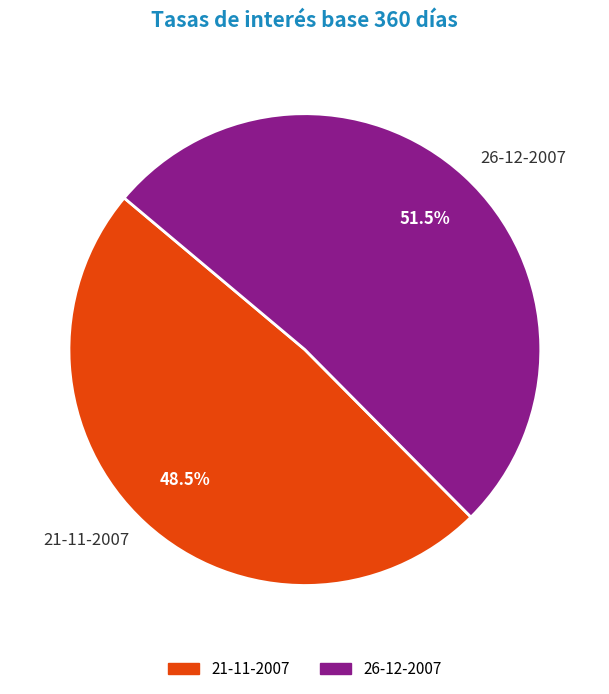

What percentage is NOT represented by 21-11-2007?

51.5%